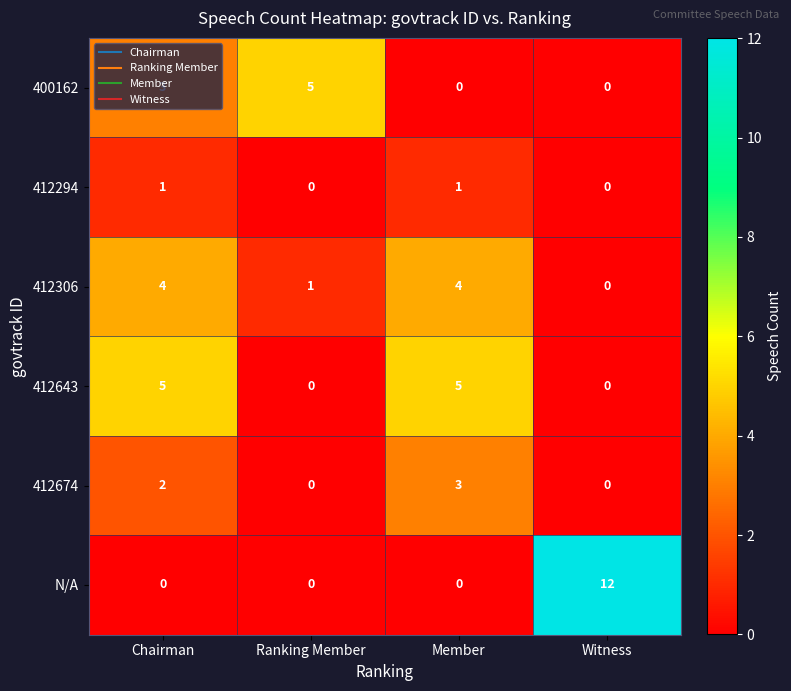

How many values in the 412643 series are below 5?

2